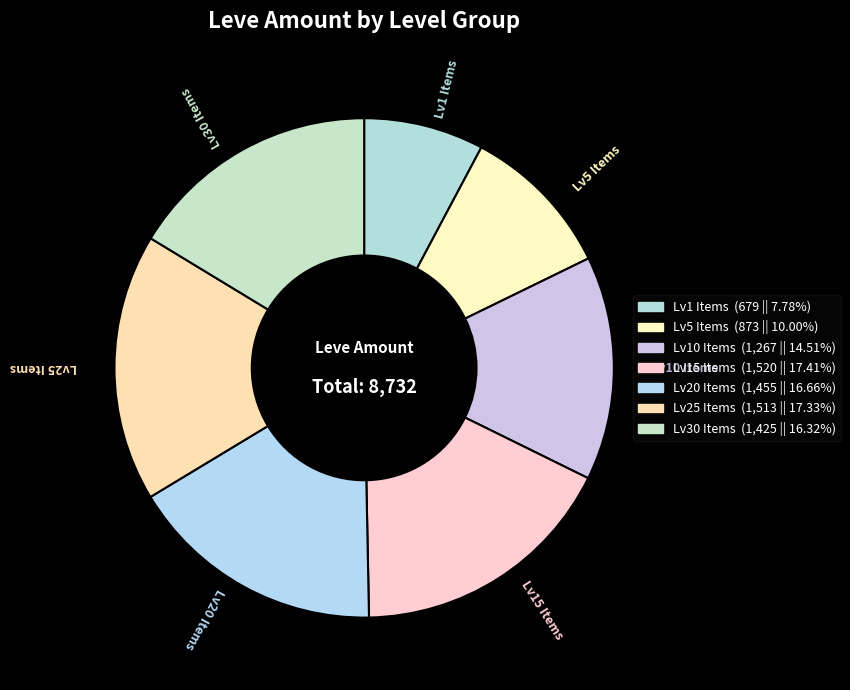

How many slices are in this pie chart?

7